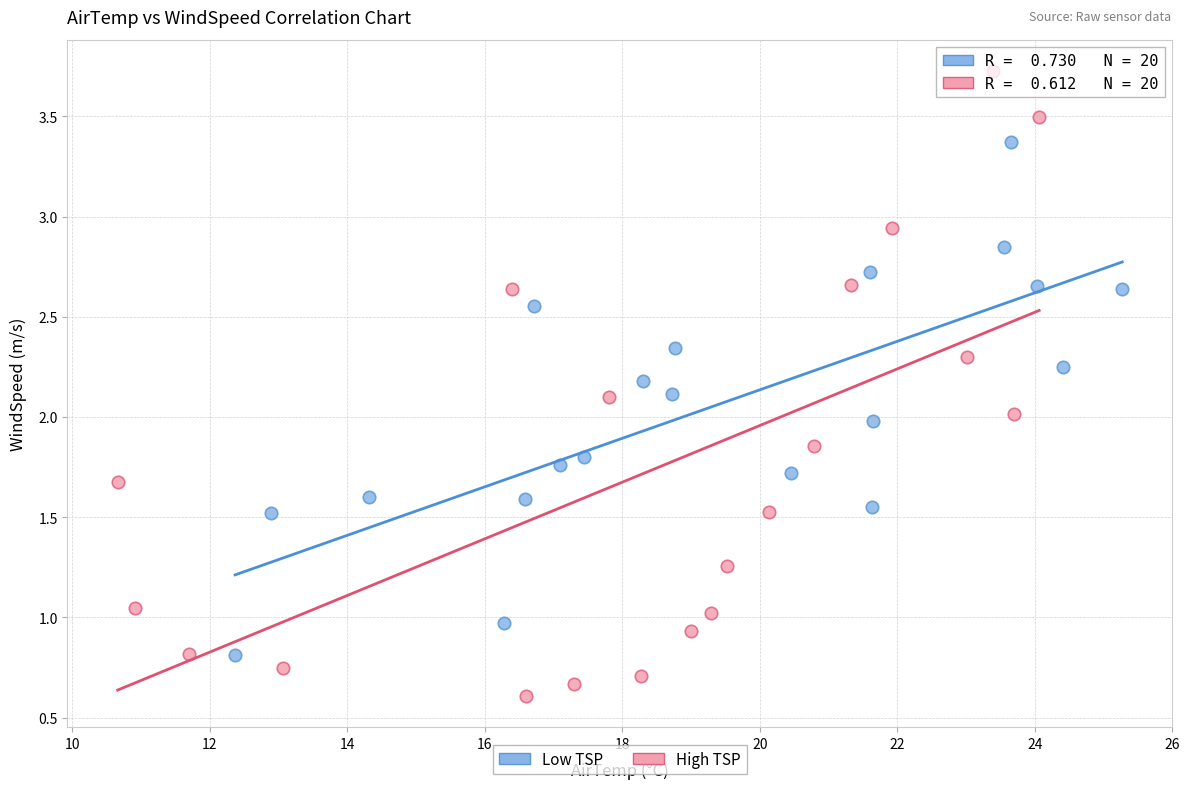

Which series contains the highest Y value?

High TSP